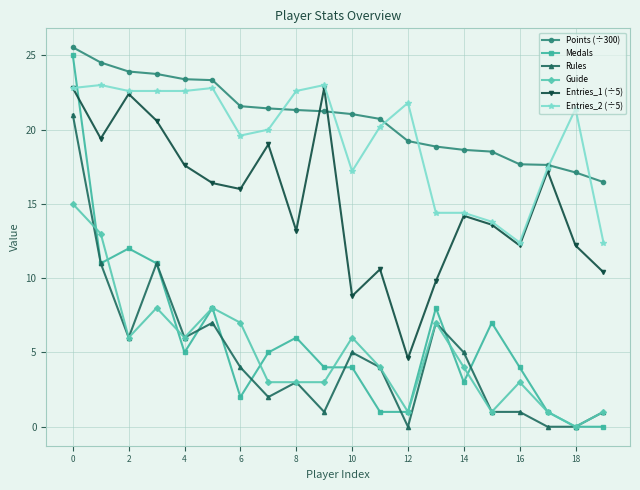

Count the number of categories in the chart.

20